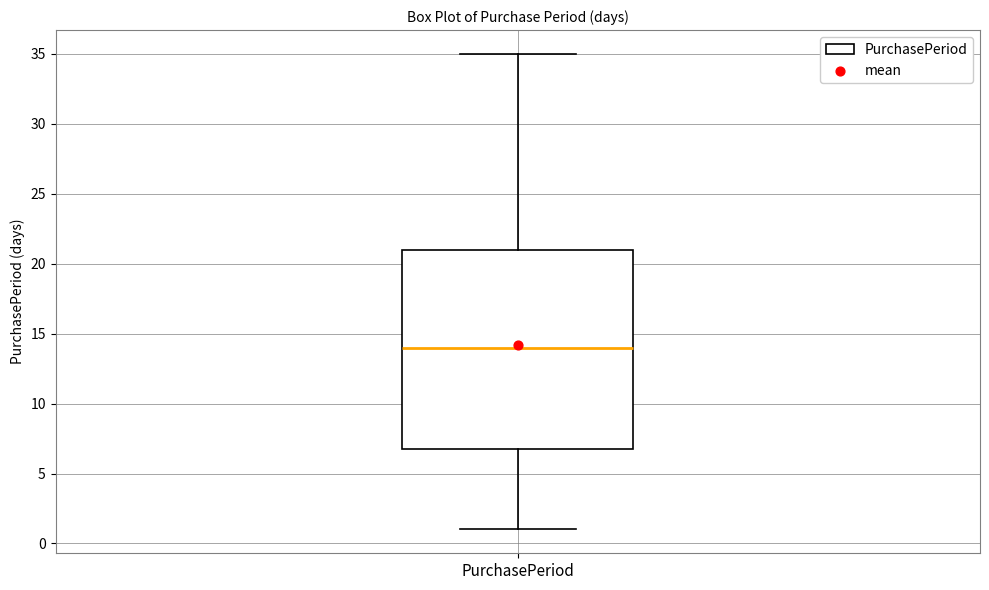

Transcribe this box plot: give where the median line is, the range the box spans, and where the two whiskers end, as read against the y-axis. The values are not printed on the chart, so give them approximately, as read against the axis.

median 14, box 7 to 21, whiskers 1 to 35